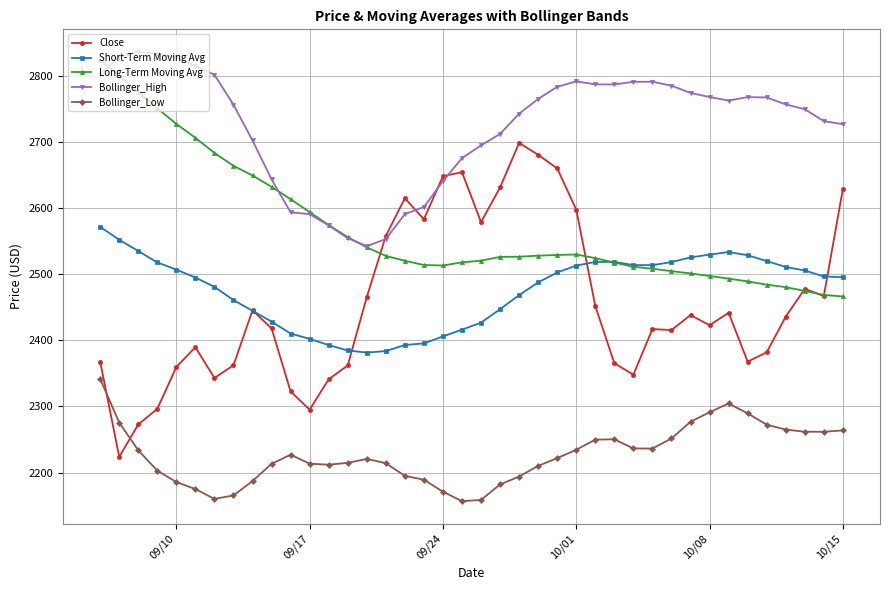

True or false: Short-Term Moving Avg has more than 1 points higher than both neighbors.

True